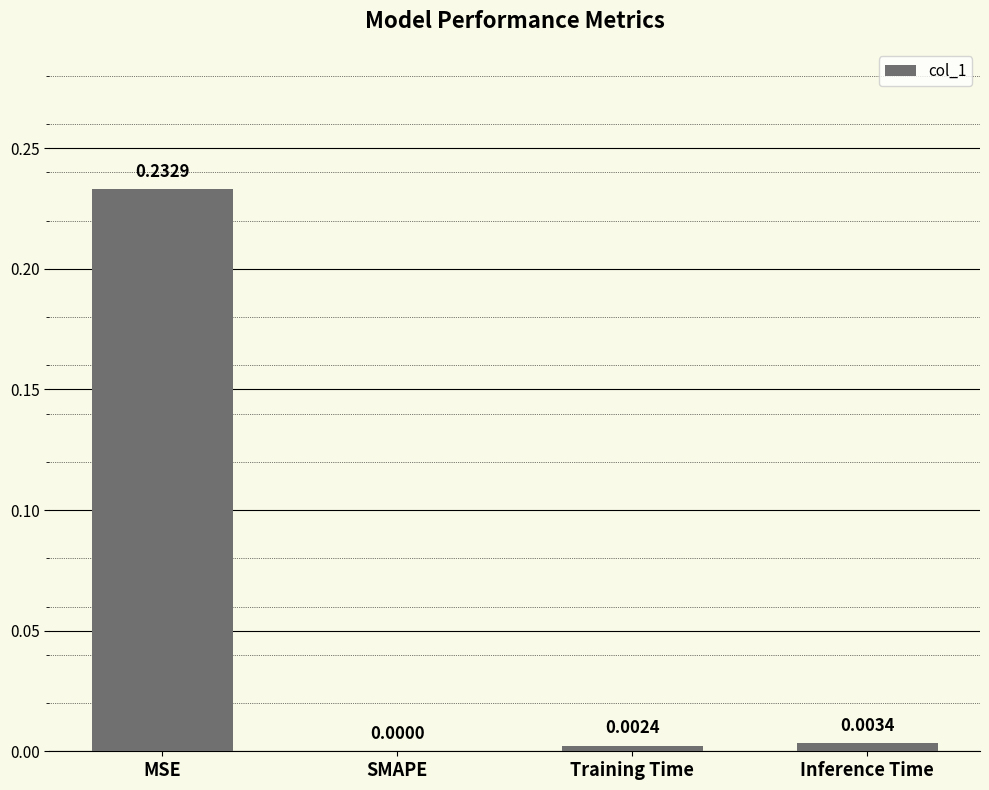

At which label is the value closest to 0?

SMAPE